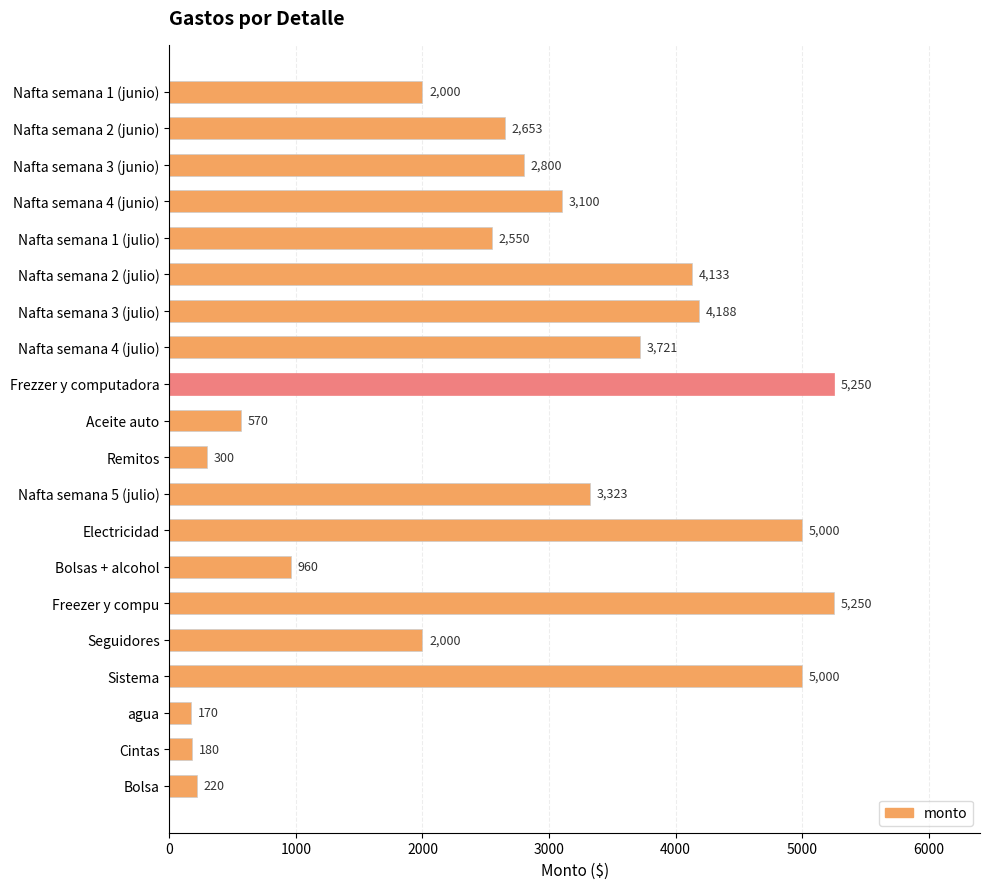

What is the average value?

2668